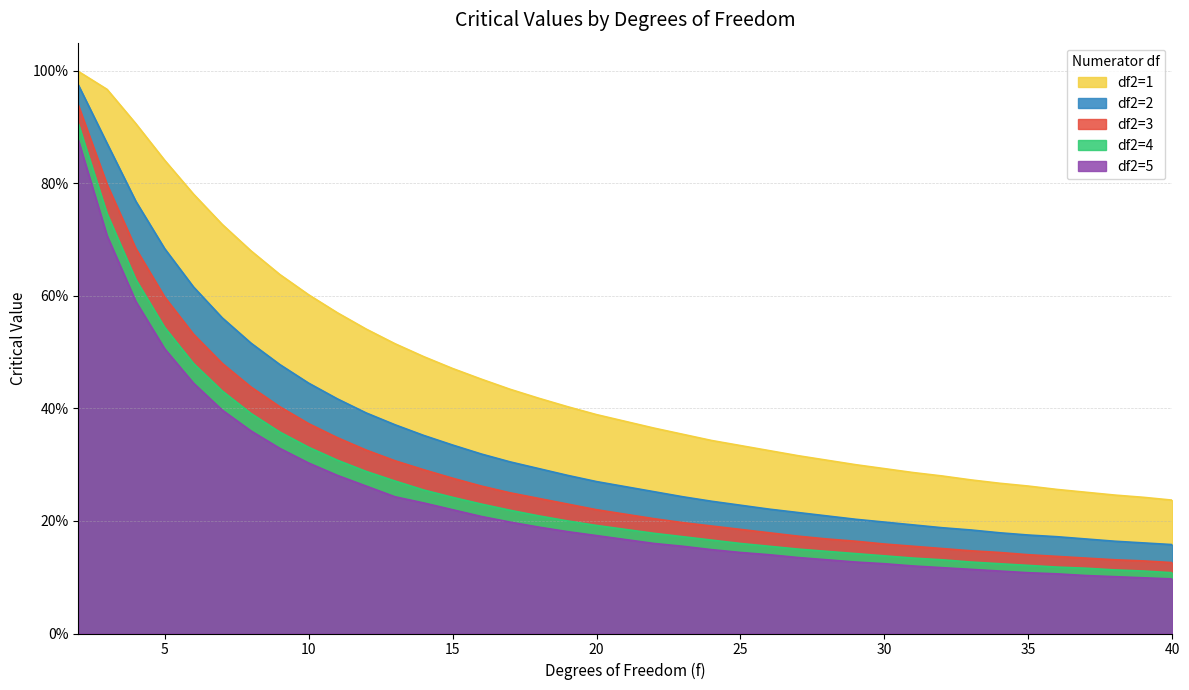

What is the value of the 4 point at the 9th from the left?

0.3